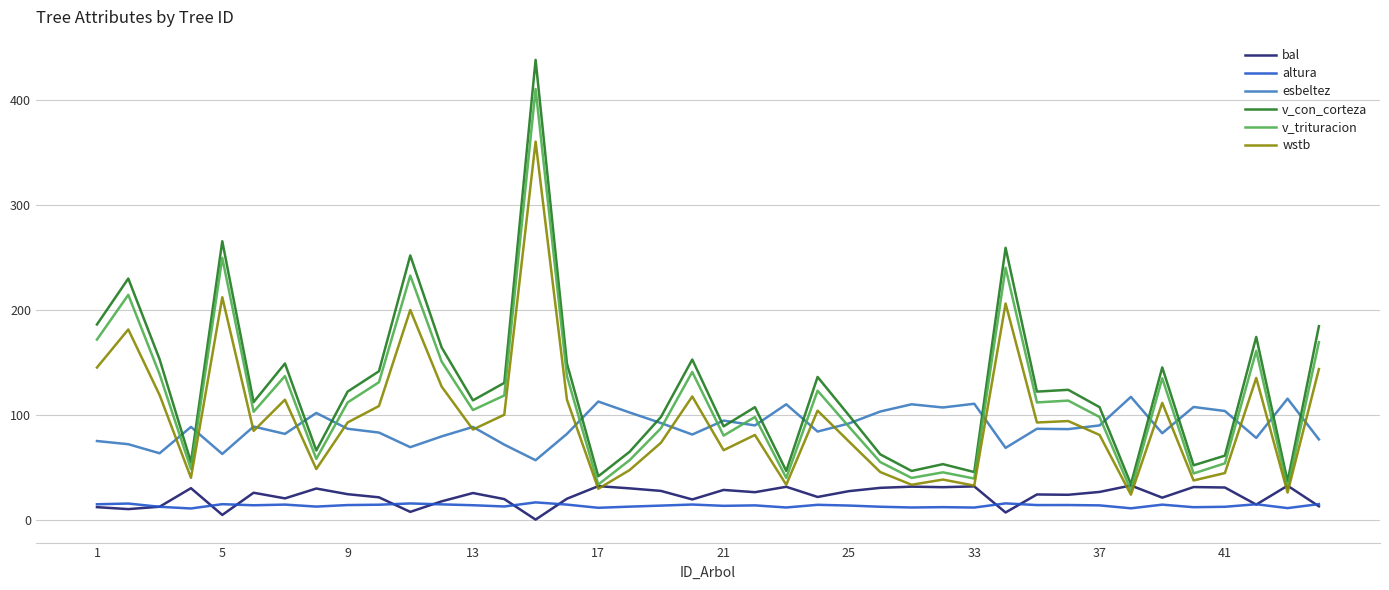

Which series has the widest spread of values?

v_con_corteza